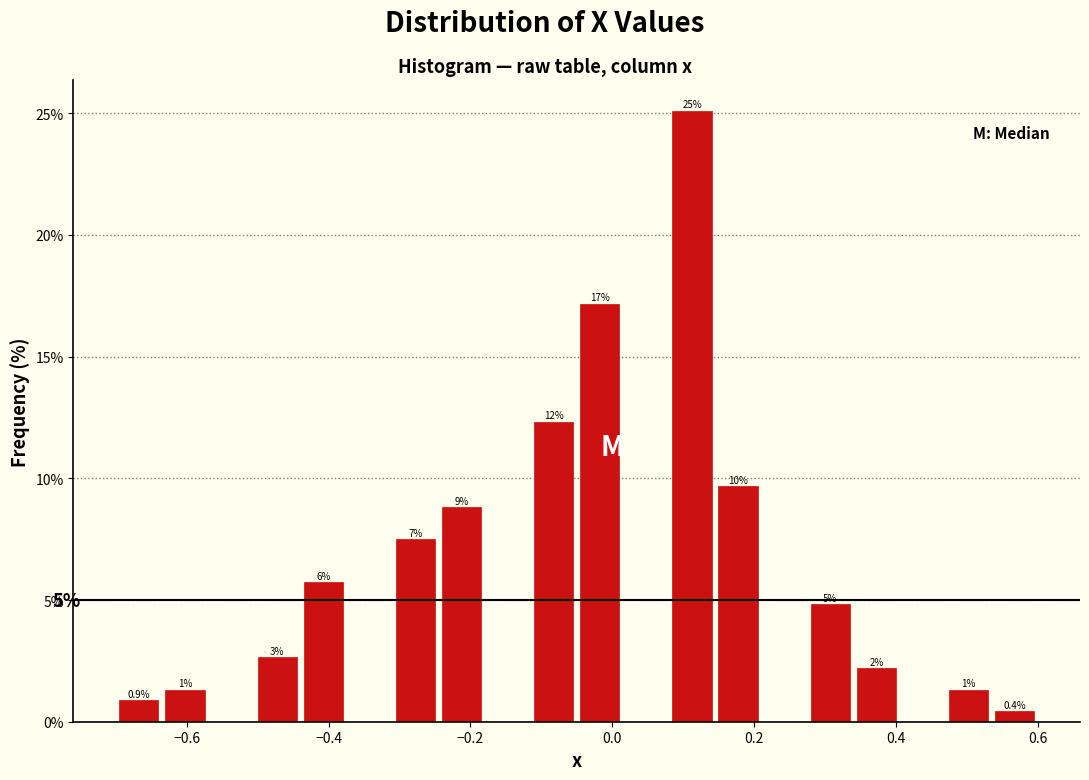

Read against the x-axis, roughly where is the centre of the tallest bar?

0.12